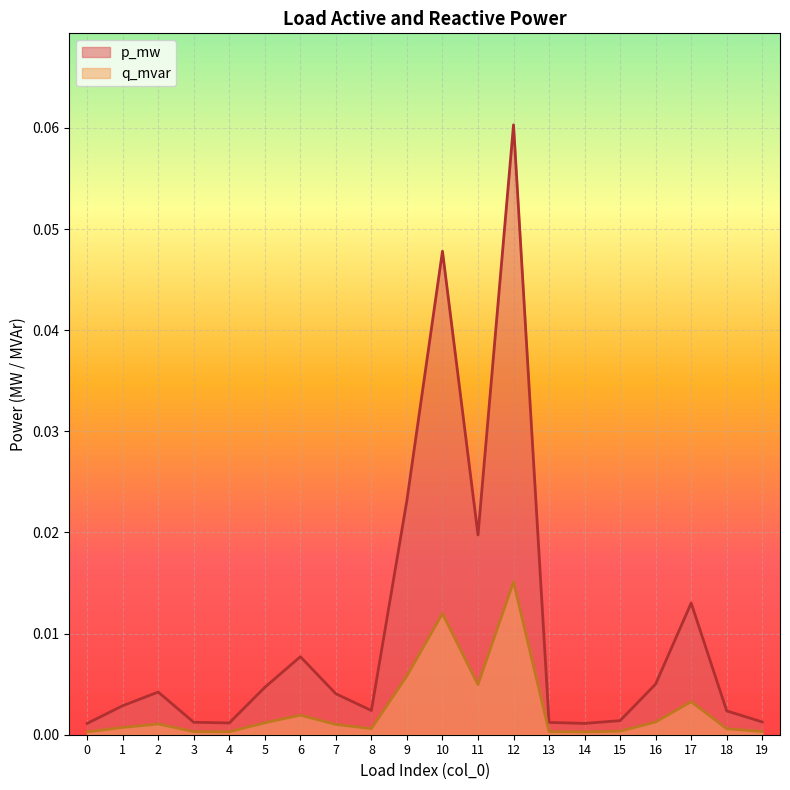

What are all the series names shown in the legend?

p_mw, q_mvar